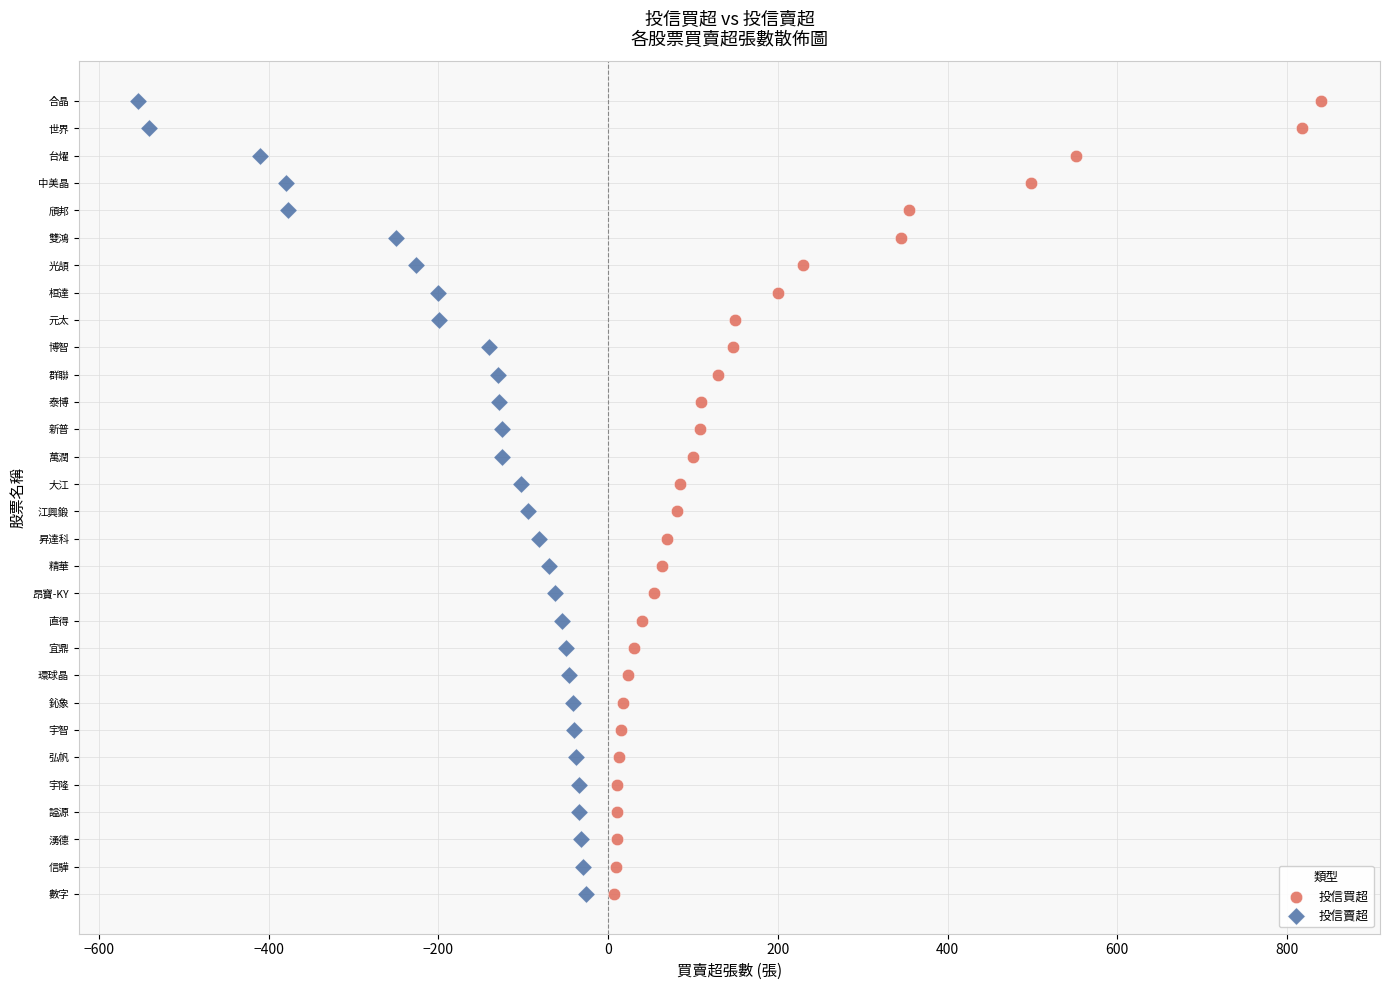

What are all the series names shown in the legend?

投信買超, 投信賣超